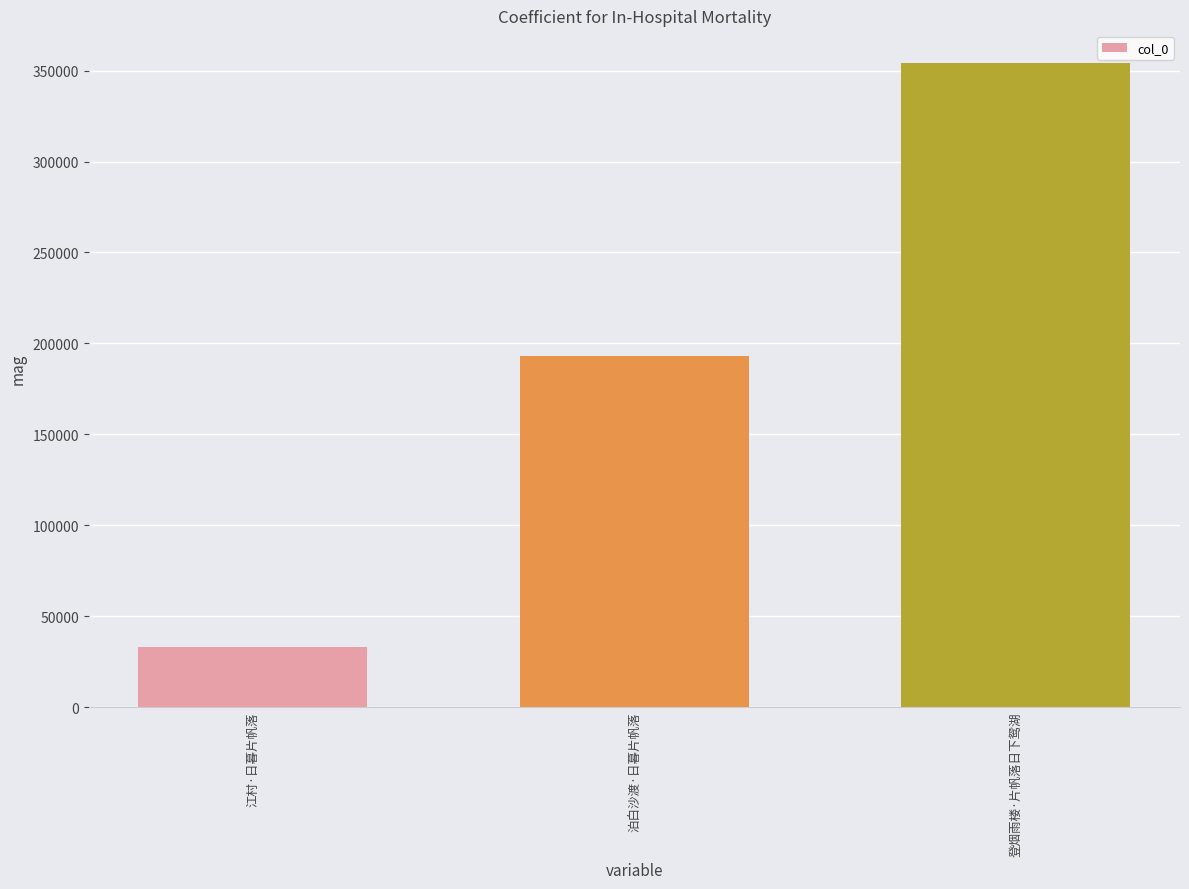

How many values are between 33278 and 354409?

3